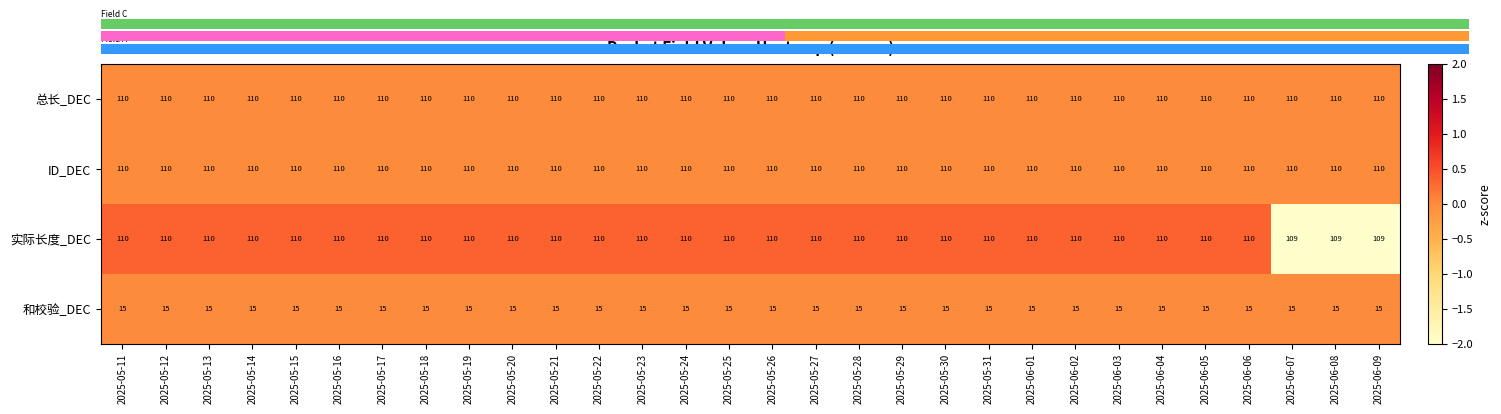

What is the total value across all series at 2025-05-16?

345